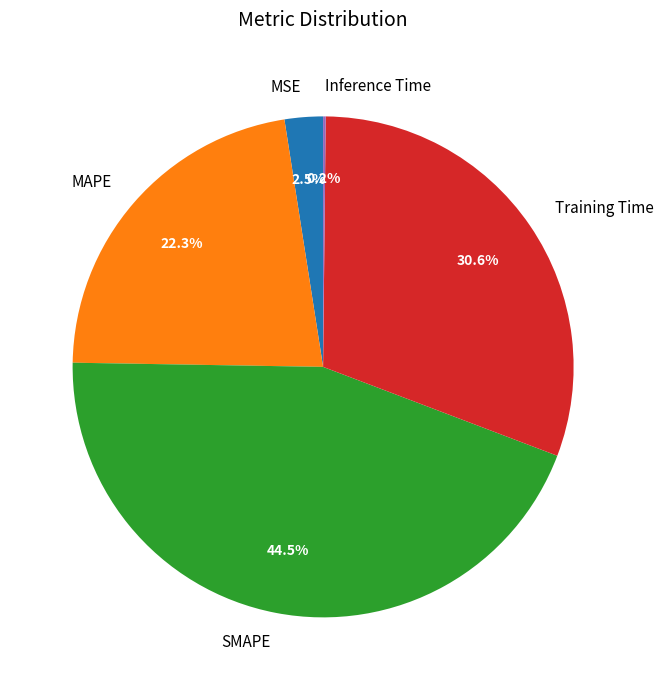

To the nearest percent, what is the difference between the largest and smallest slice percentages?

44%